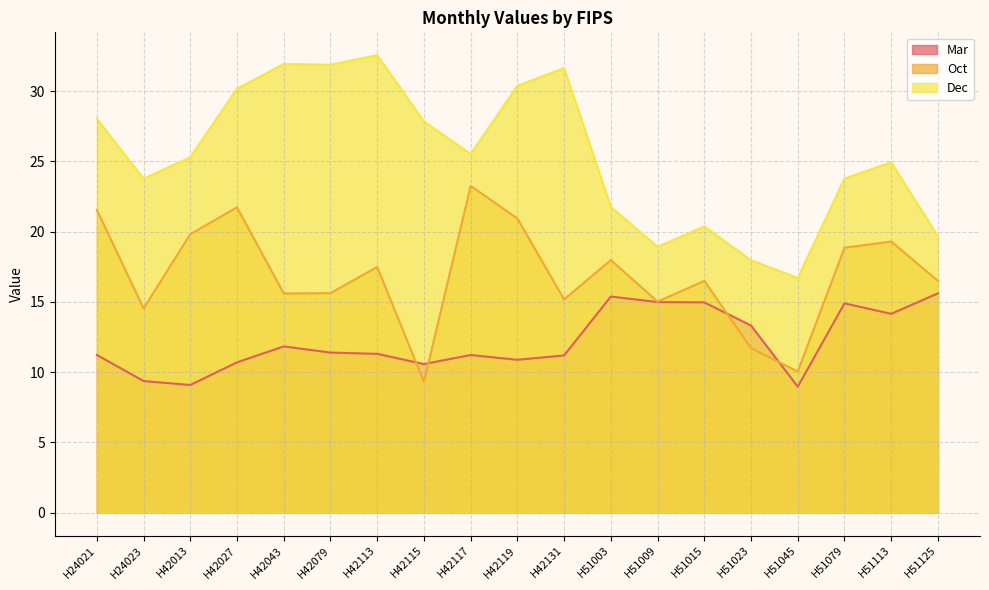

The Mar series shows 6.1 at H42079. True or false?

False